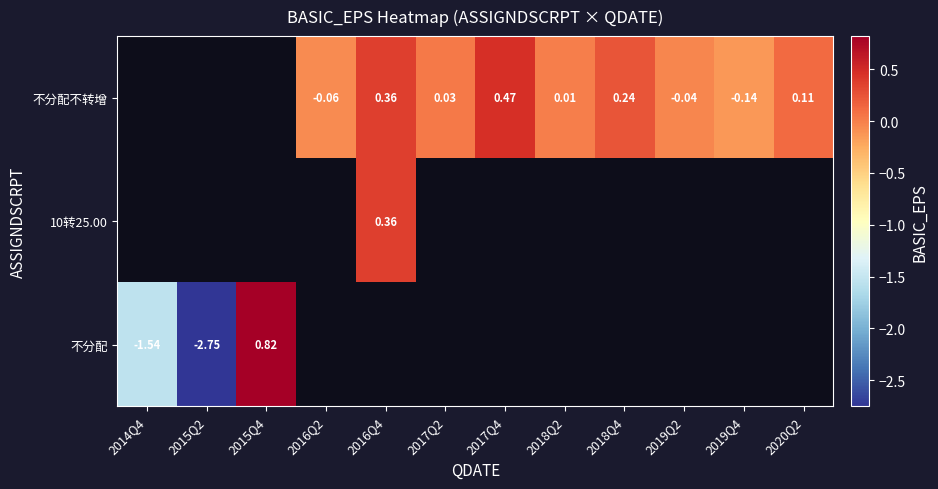

How many distinct data groups are displayed?

3